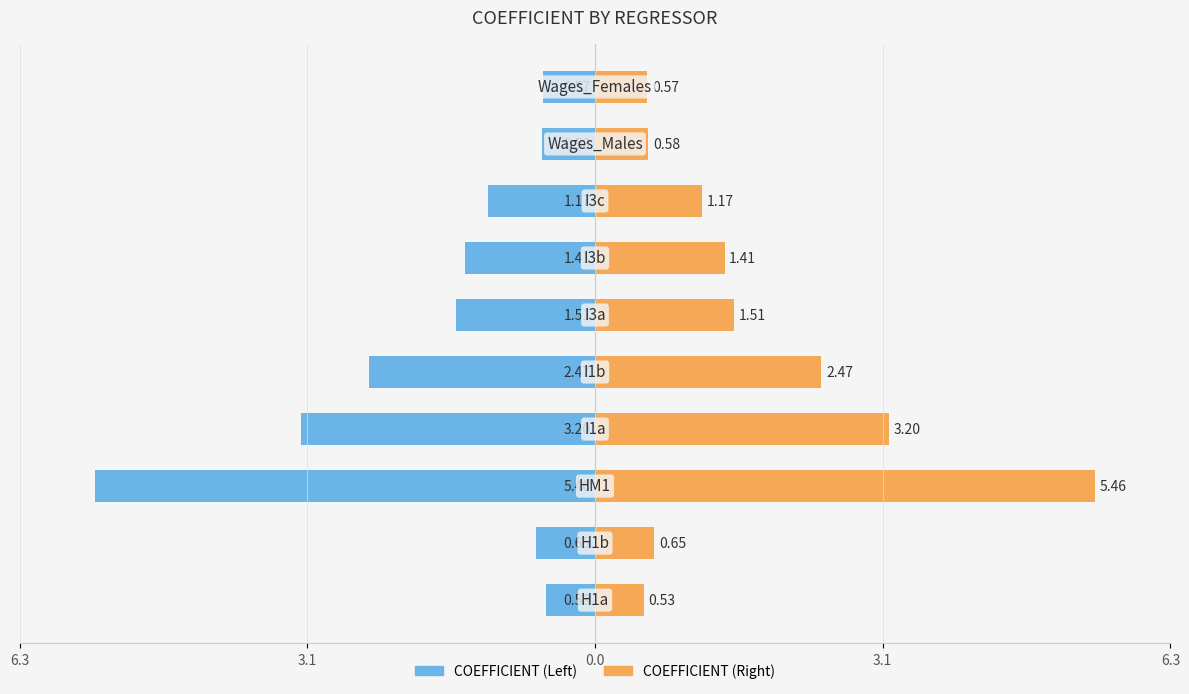

At how many categories does at least one series exceed -1?

10